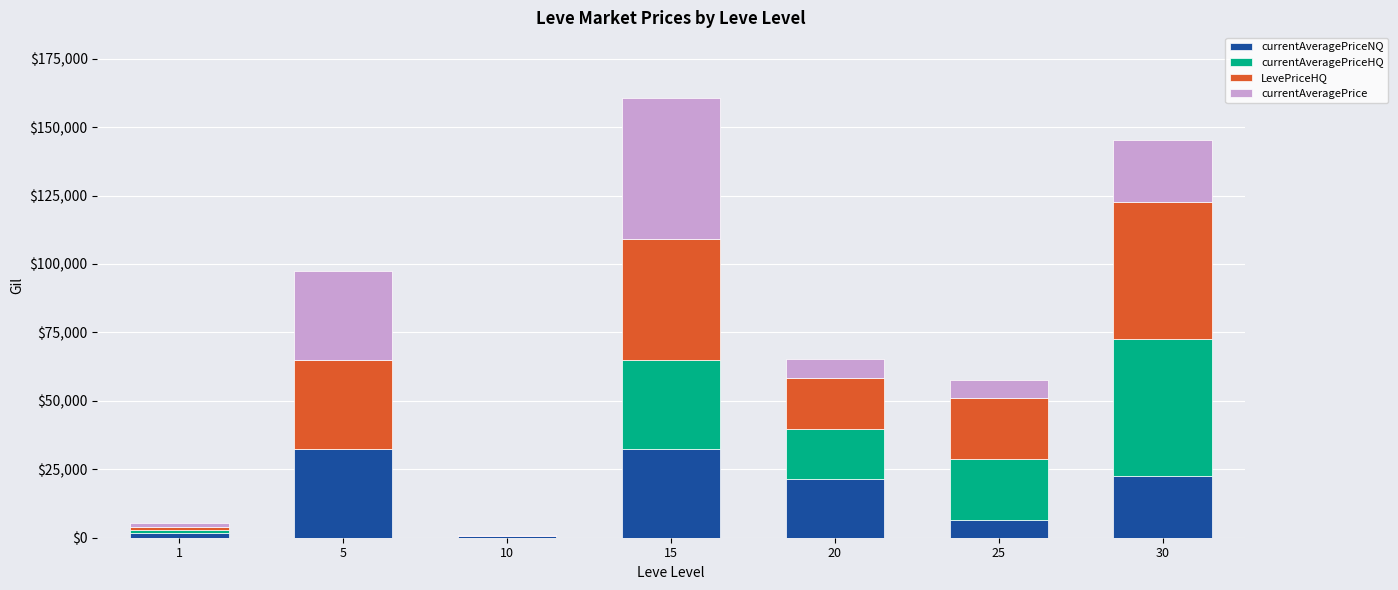

What is the total value across all series at 1?

5507.4